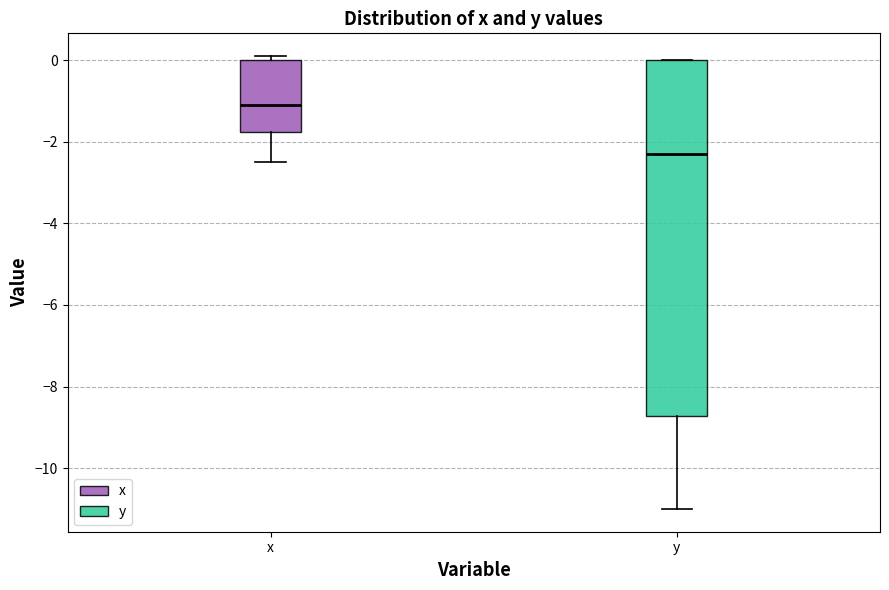

Reading left to right, read every box against the y-axis: the position of its median line, the range the box covers, and the ends of its whiskers. The values are not printed on the chart, so give them approximately, as read against the axis.

x: median -1.0, box -1.8 to 0.0, whiskers -2.4 to 0.2
y: median -2.2, box -8.8 to 0.0, whiskers -11.0 to 0.0